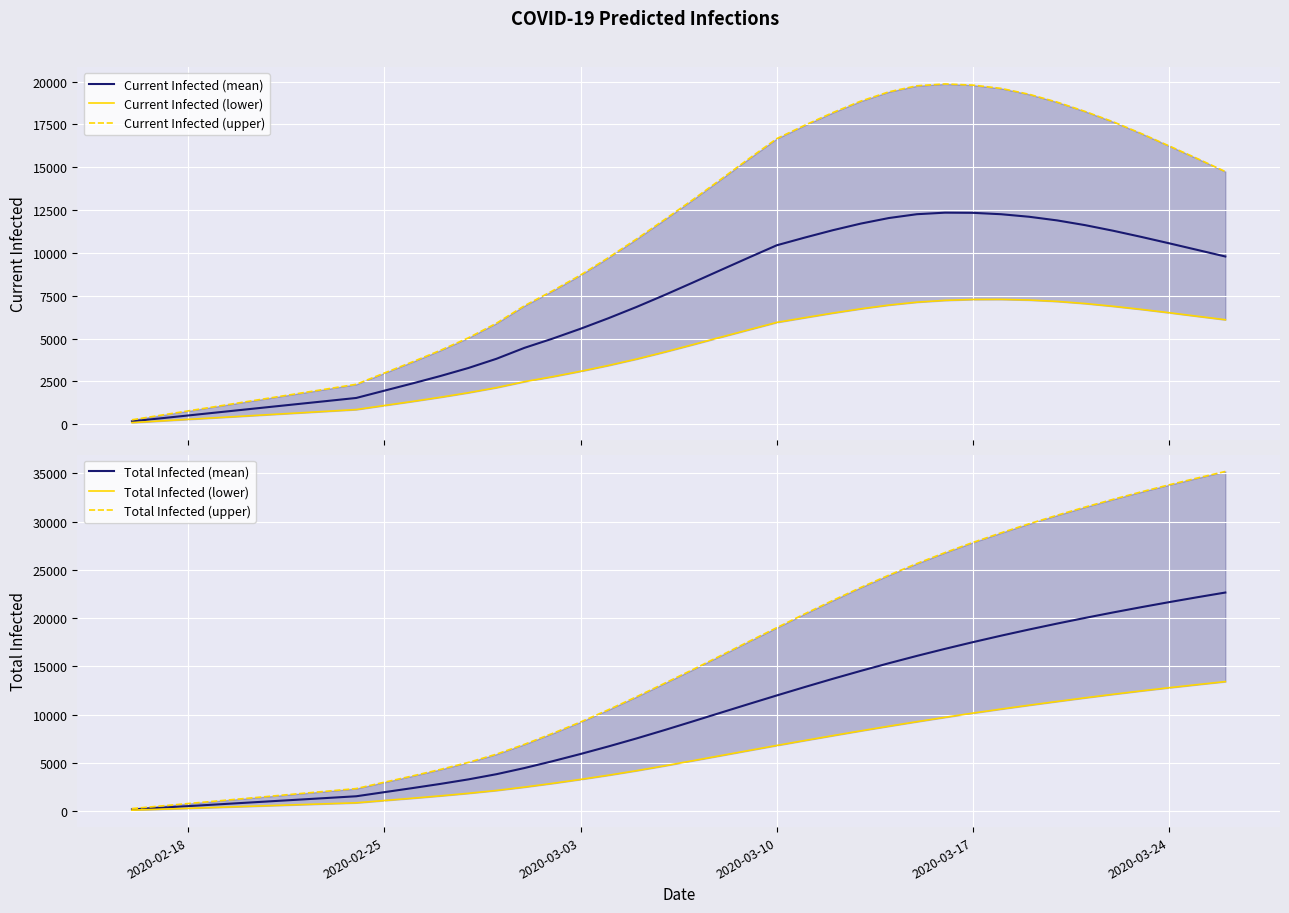

Reading right to left, extract all data points from this chart.

Current Infected (mean): 9791	10176	10560	10936	11294	11621	11898	12111	12259	12340	12349	12260	12037	11713	11326	10896	10446	9727	8998	8265	7543	6847	6191	5573	4995	4459	3820	3283	2814	2379	1958	1534	1363	1193	1023	852	682	511	341	170
Current Infected (lower): 6100	6303	6508	6705	6885	7045	7170	7250	7288	7283	7231	7126	6956	6738	6489	6220	5944	5513	5080	4644	4214	3806	3433	3089	2774	2485	2136	1840	1575	1329	1093	856	761	666	571	475	380	285	190	95
Current Infected (upper): 14747	15508	16241	16971	17652	18257	18802	19260	19604	19794	19864	19756	19404	18863	18193	17454	16671	15494	14292	13101	11949	10815	9730	8709	7785	6917	5895	5044	4313	3637	2987	2331	2072	1813	1554	1295	1036	777	518	259
Total Infected (mean): 22644	22156	21651	21126	20582	20016	19427	18813	18173	17505	16808	16080	15320	14528	13705	12853	11980	11091	10191	9288	8395	7528	6702	5914	5165	4459	3820	3283	2814	2379	1958	1534	1363	1193	1023	852	682	511	341	170
Total Infected (lower): 13414	13103	12783	12452	12100	11735	11357	10969	10568	10152	9716	9263	8796	8314	7818	7314	6800	6275	5746	5215	4690	4187	3718	3280	2869	2485	2136	1840	1575	1329	1093	856	761	666	571	475	380	285	190	95
Total Infected (upper): 35187	34509	33807	33075	32306	31501	30652	29767	28831	27837	26781	25650	24448	23175	21829	20440	19002	17566	16105	14655	13244	11851	10507	9227	8044	6917	5895	5044	4313	3637	2987	2331	2072	1813	1554	1295	1036	777	518	259